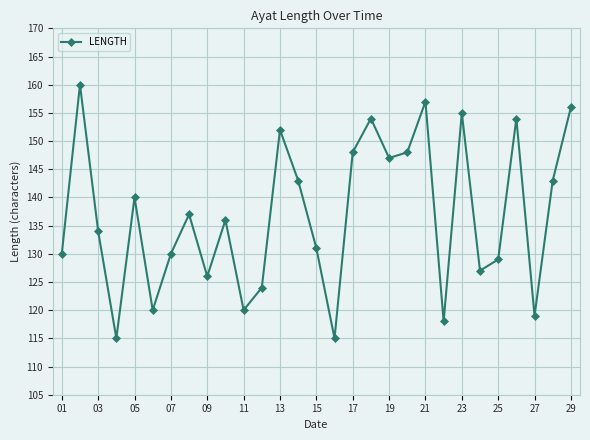

Reading right to left, extract all data points from this chart.

156	143	119	154	129	127	155	118	157	148	147	154	148	115	131	143	152	124	120	136	126	137	130	120	140	115	134	160	130